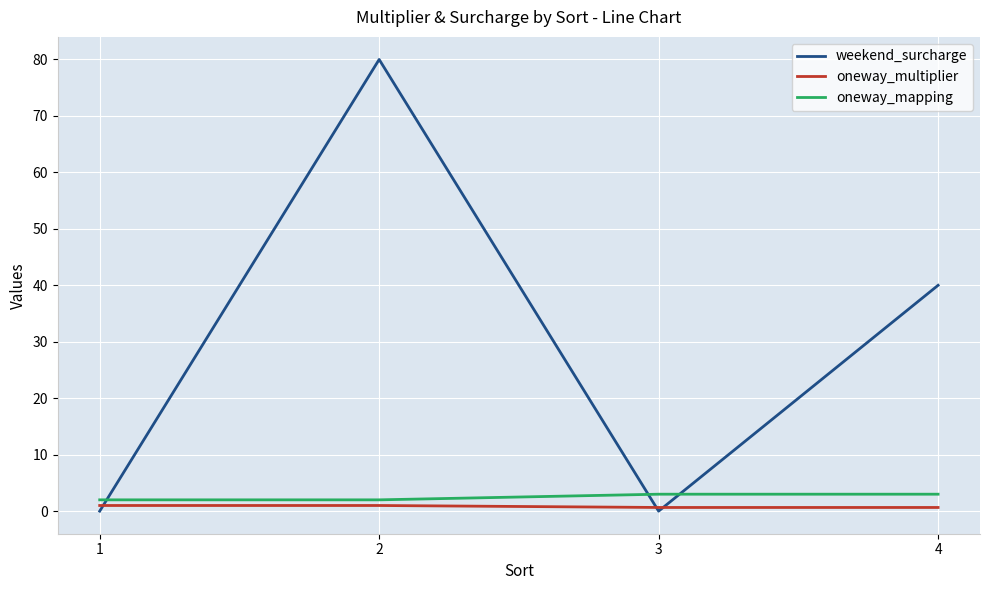

How many interior local valleys does the weekend_surcharge series have?

1